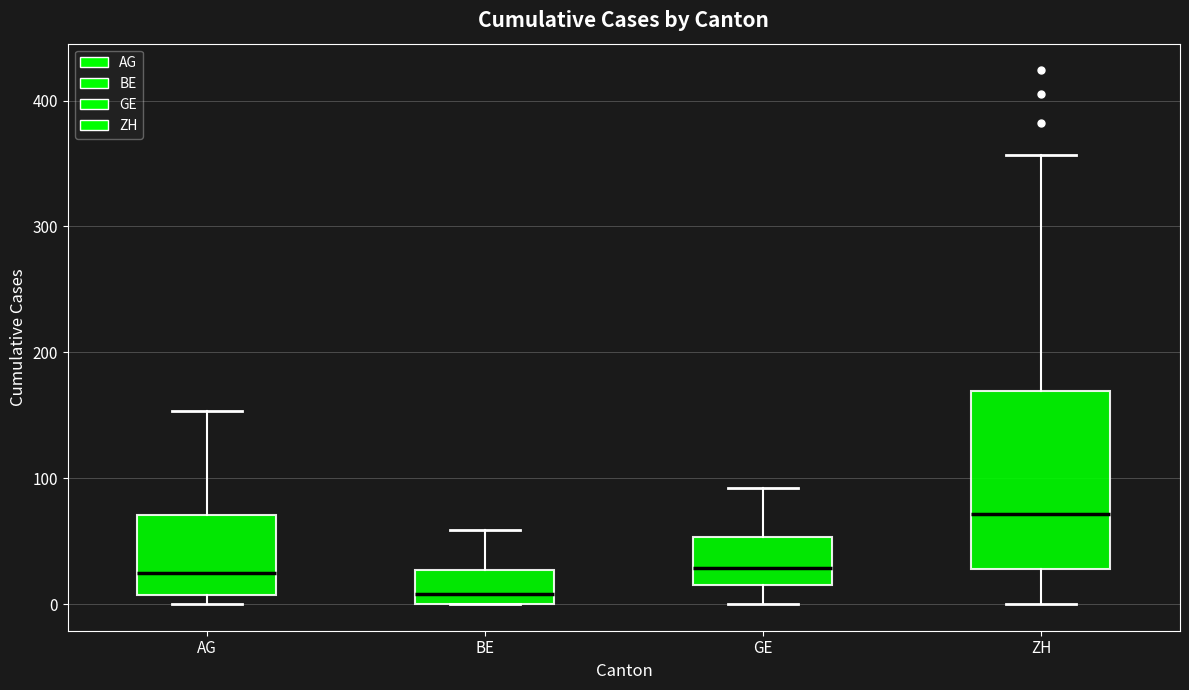

Where is the lower edge of the box for BE on the y-axis? The values are not printed on the chart, so give them approximately, as read against the axis.

0